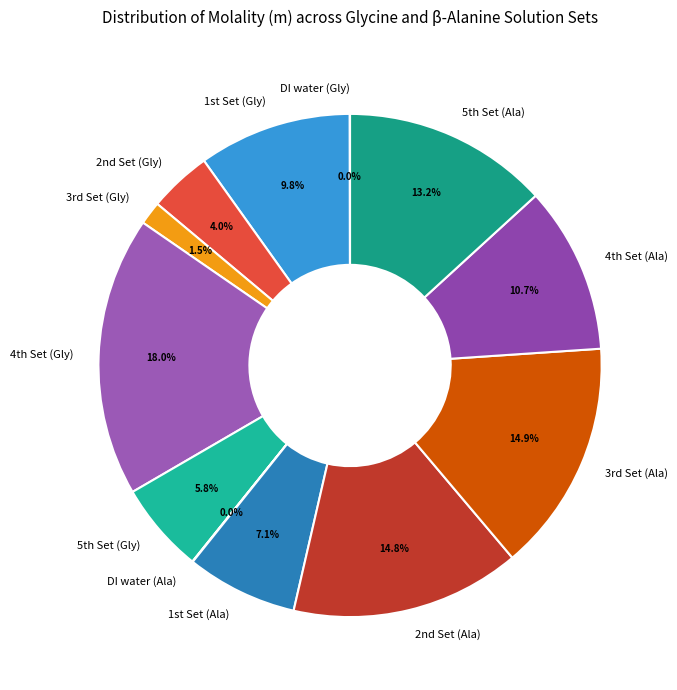

Does any single category account for the majority?

No